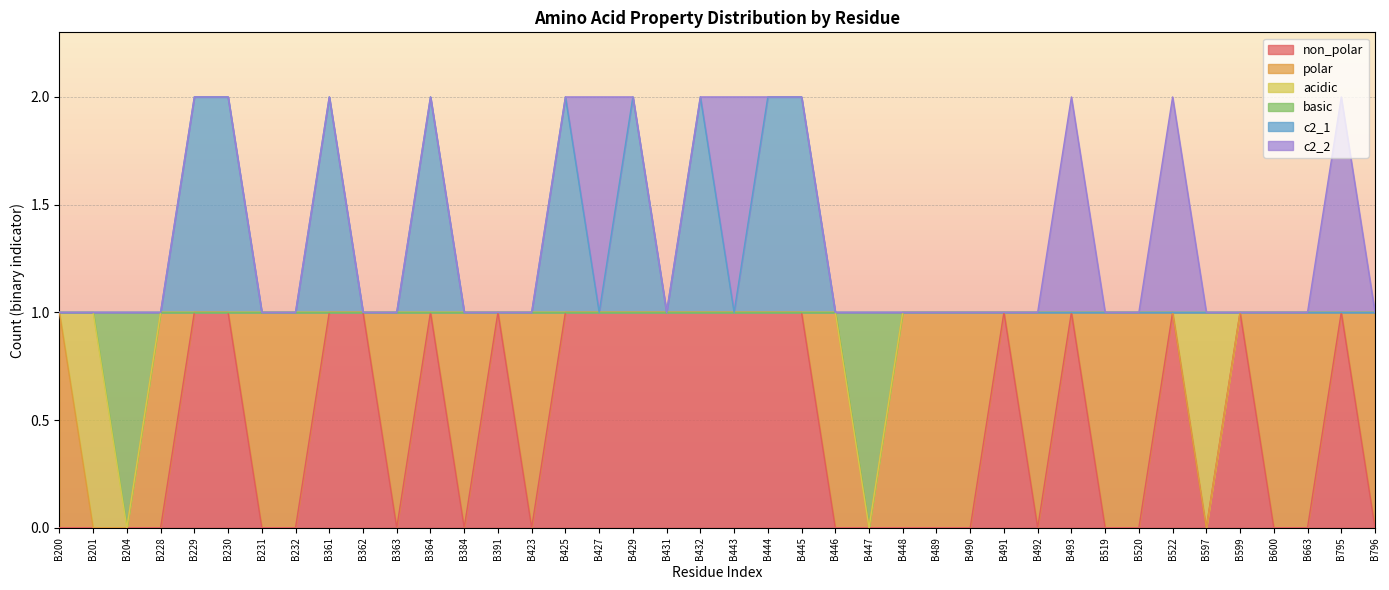

What is the total value across all series at B427?

2